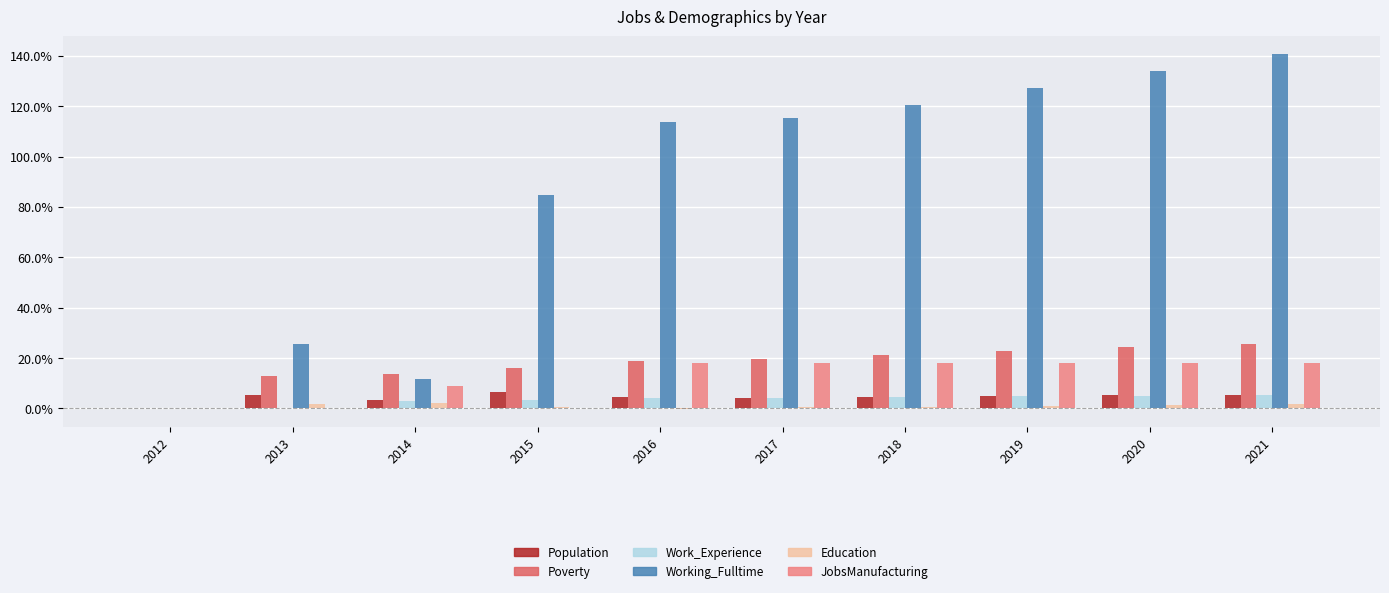

Which has a higher value, 2015 or 2019?

2015